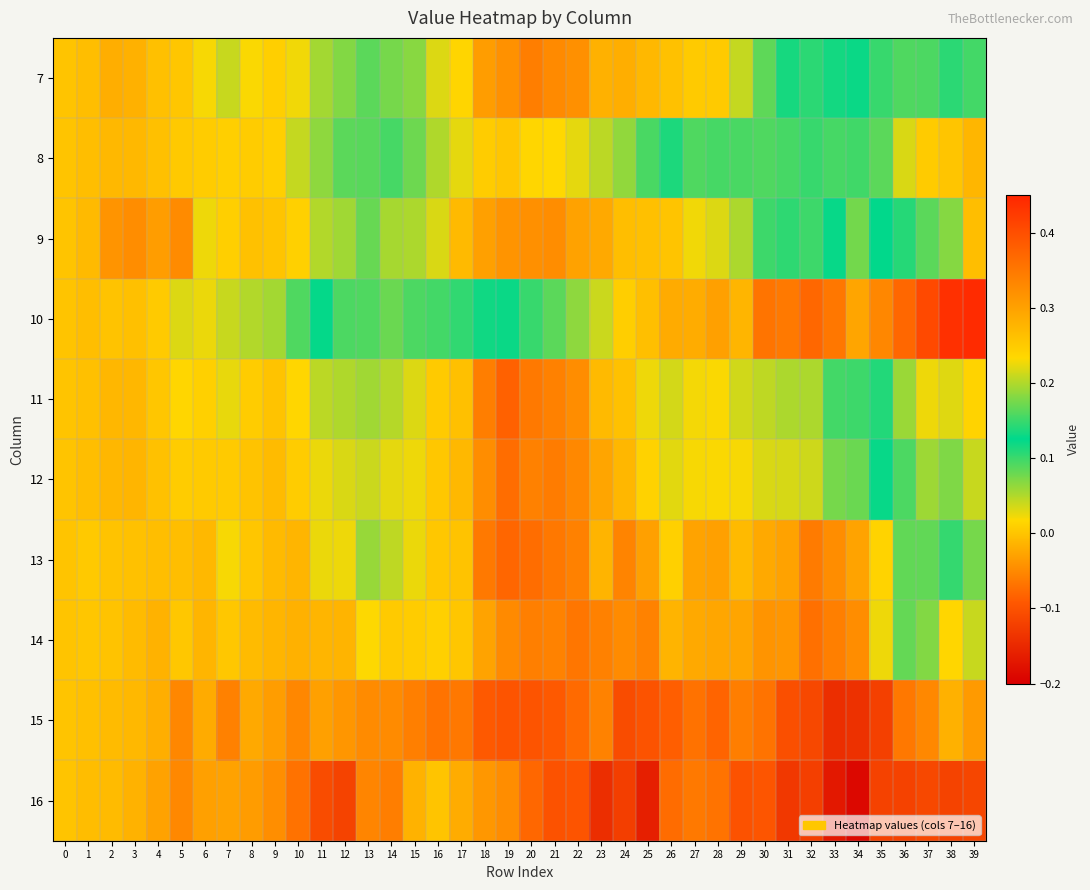

At which category does the chart reach its peak across all series?

39